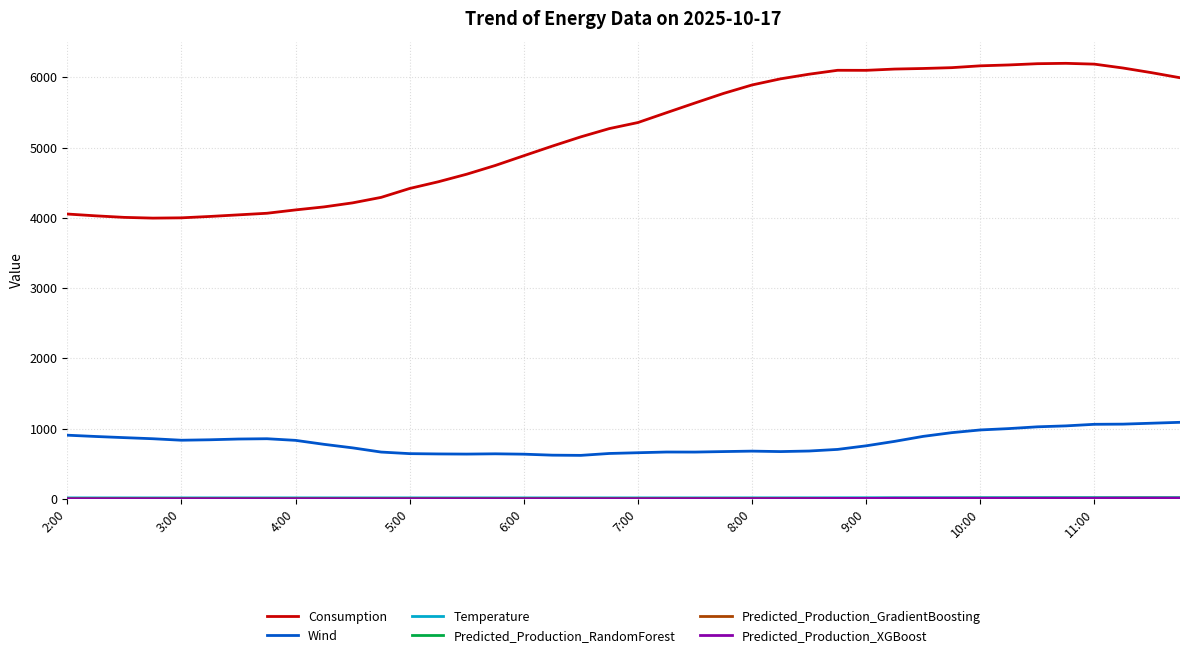

Which series has the widest spread of values?

Consumption